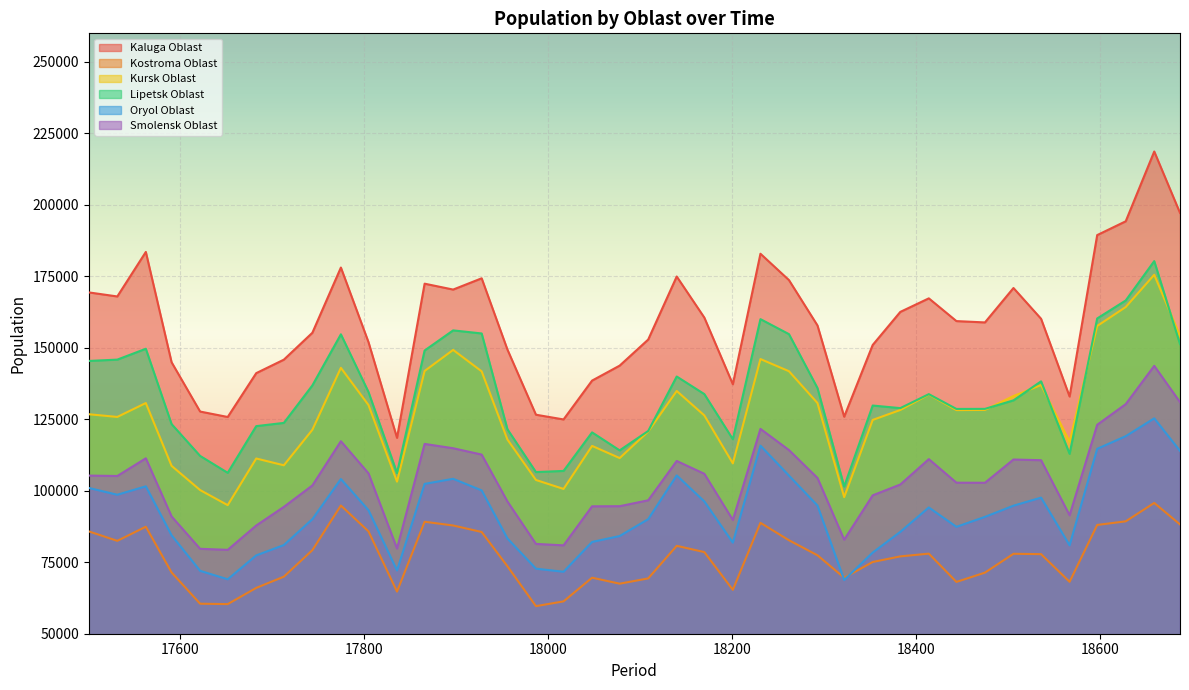

Rank the categories by Kostroma Oblast value from lowest to highest.

17987, 17652, 17622, 18017, 17836, 18201, 17683, 18078, 18444, 18567, 18109, 18322, 18048, 17713, 18475, 17591, 17956, 18353, 18383, 18293, 18536, 18506, 18414, 18170, 17744, 18140, 17532, 18262, 17928, 17501, 17805, 17563, 17897, 18597, 18687, 18231, 17866, 18628, 17775, 18659